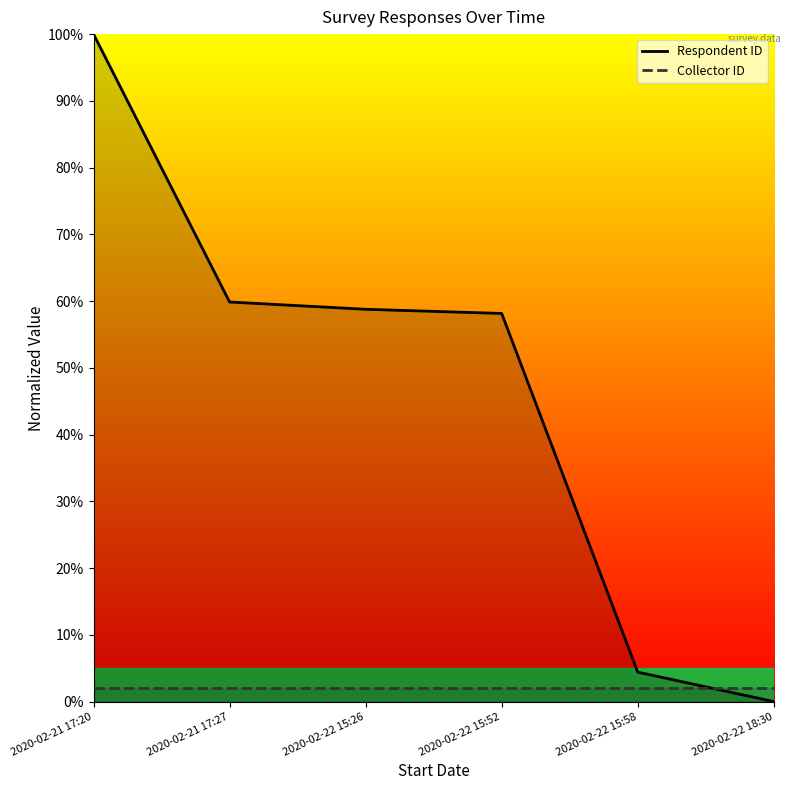

What is the sum of all Respondent ID values?

281.2